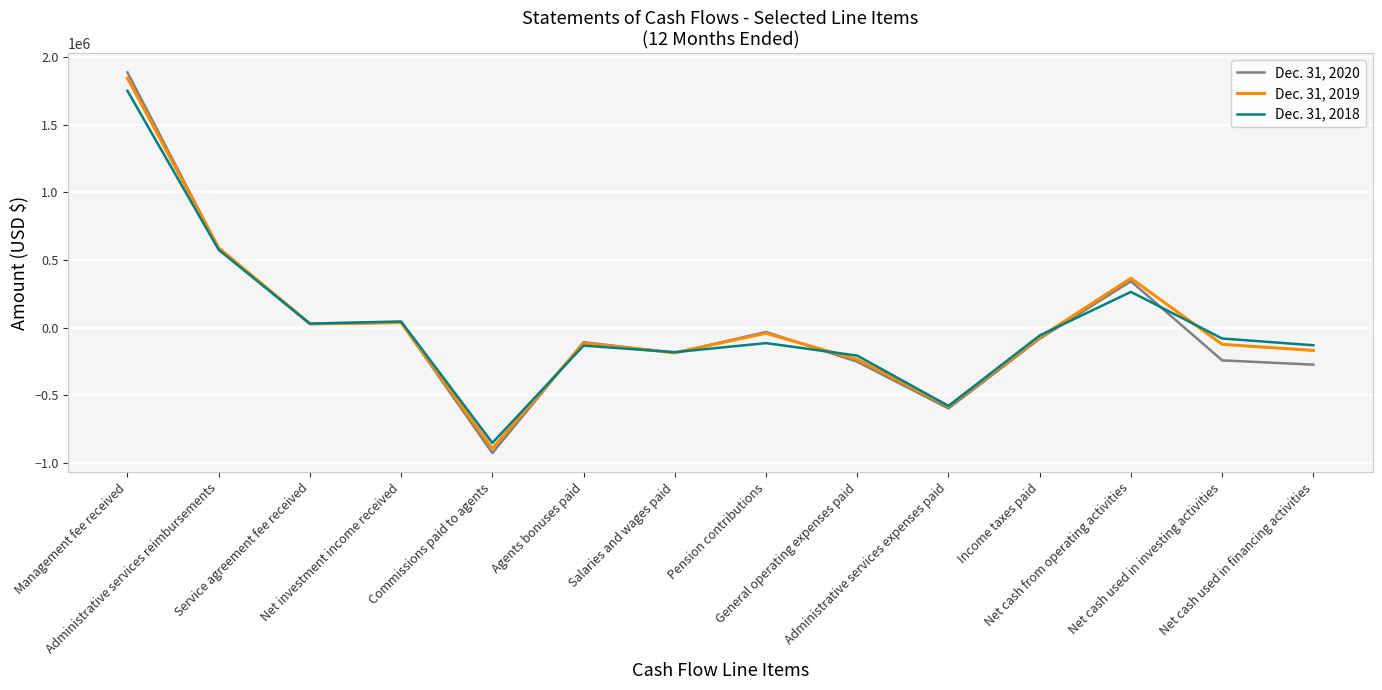

List the series in order of their peak value, lowest first.

Dec. 31, 2018, Dec. 31, 2019, Dec. 31, 2020